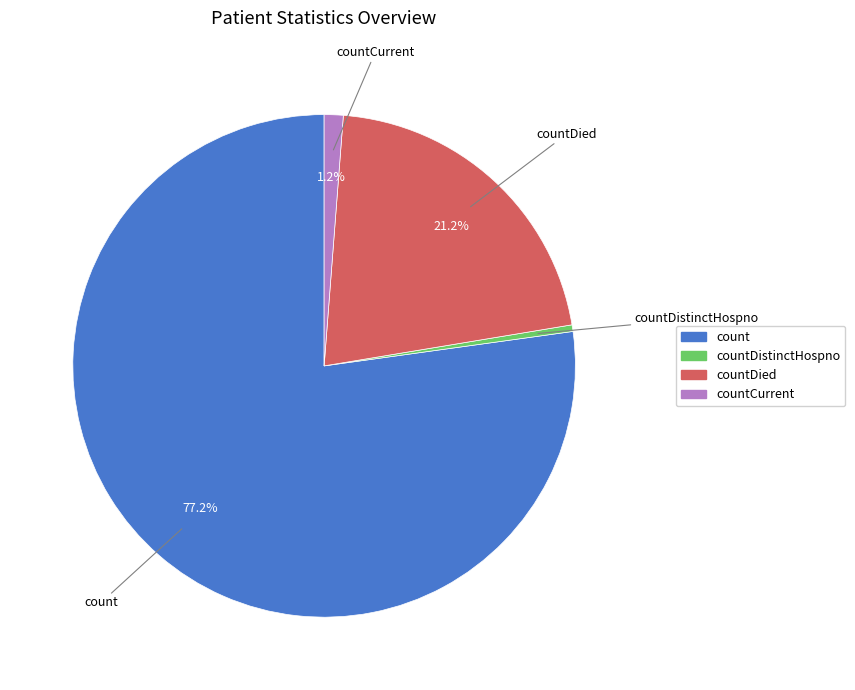

How many slices are in this pie chart?

4